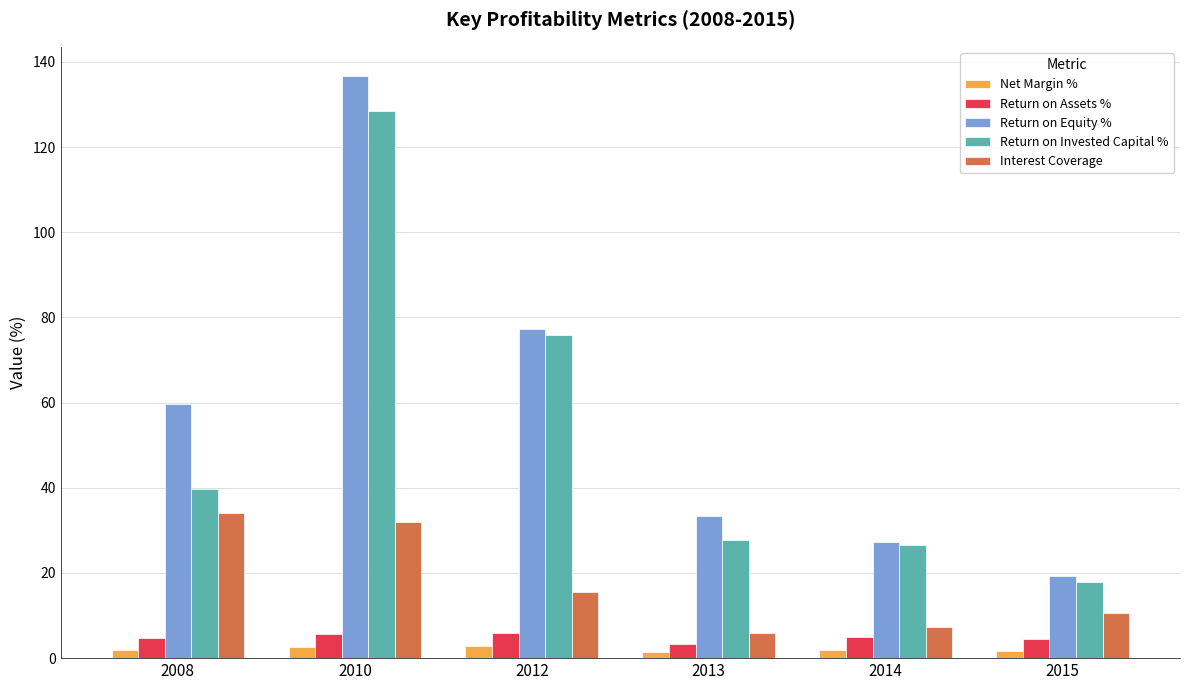

Between 2013 and 2015, which series saw the biggest shift?

Return on Equity %